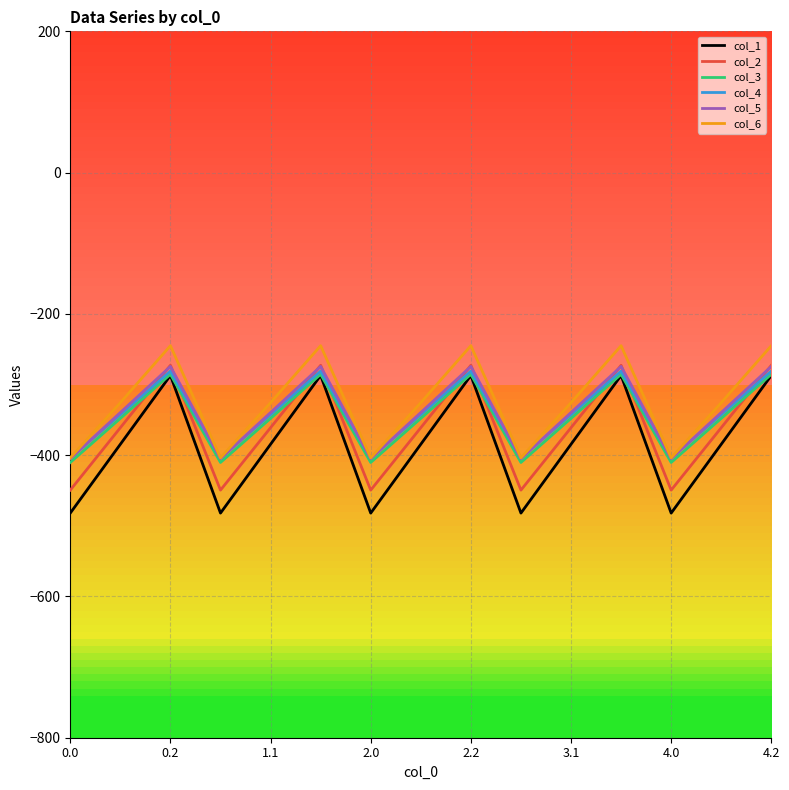

In col_6, how many points are higher than both neighbors (excluding endpoints)?

4